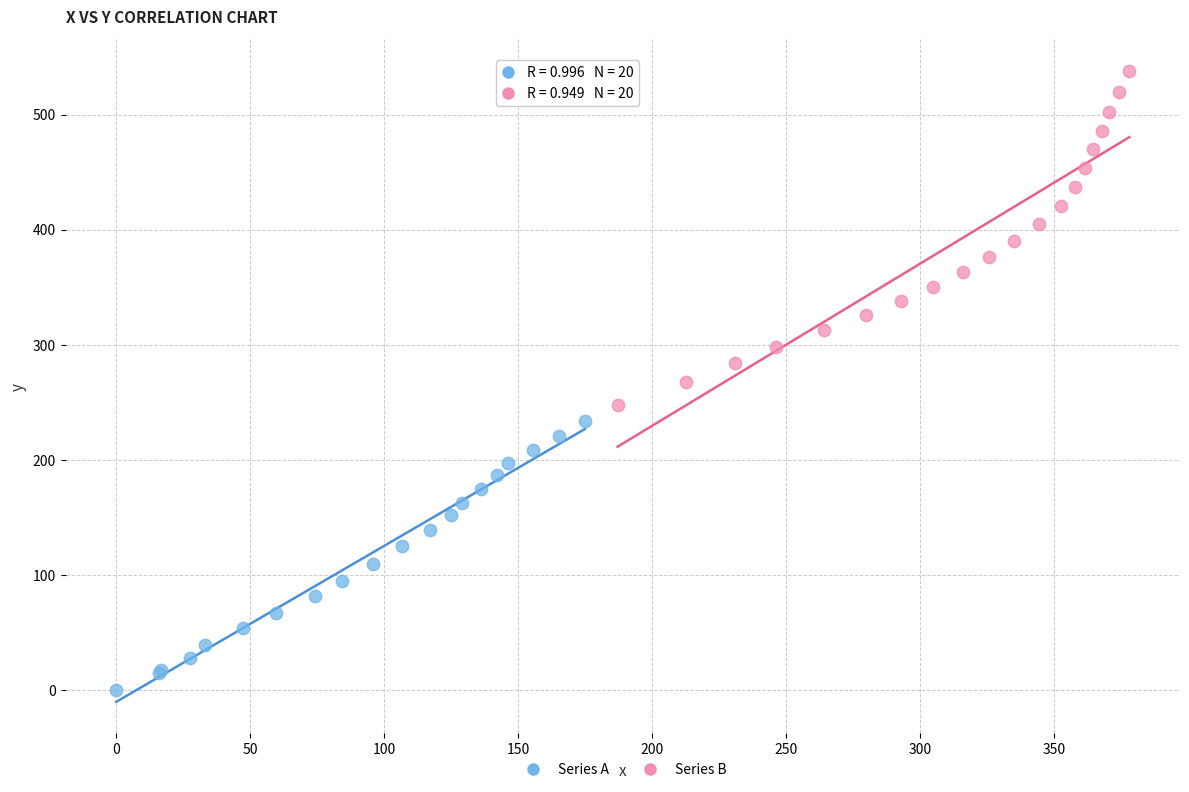

What are all the series names shown in the legend?

Series A, Series B